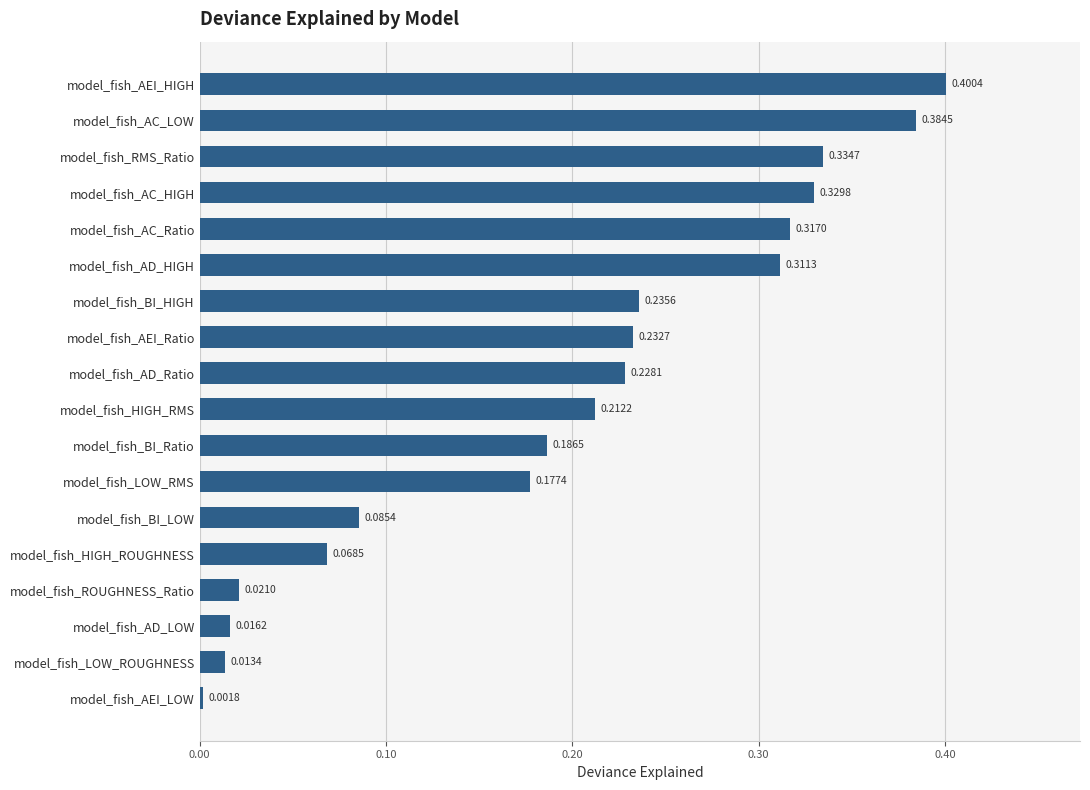

Which has a higher value, model_fish_AEI_Ratio or model_fish_AD_HIGH?

model_fish_AD_HIGH